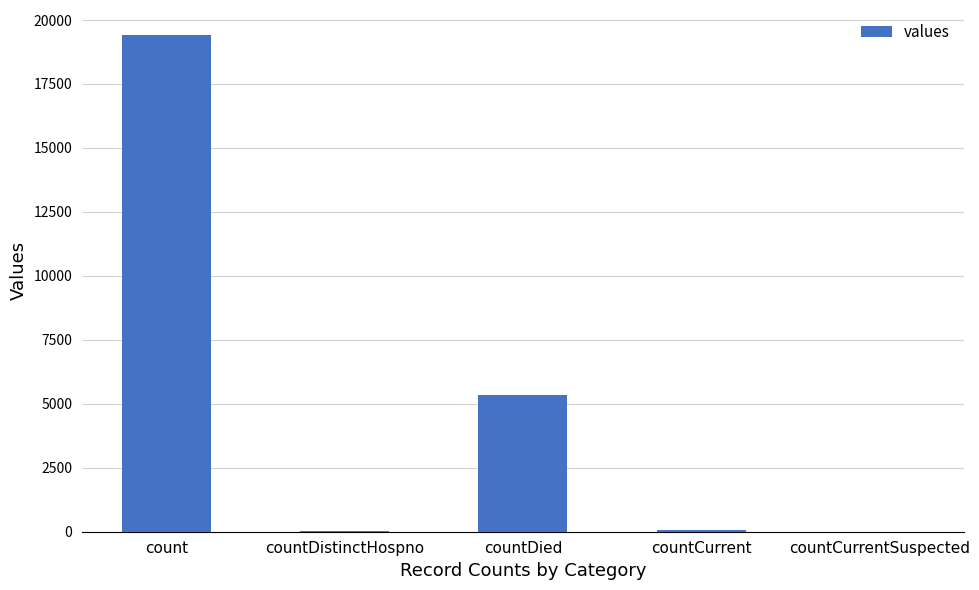

The value at countDied is 5357. True or false?

True